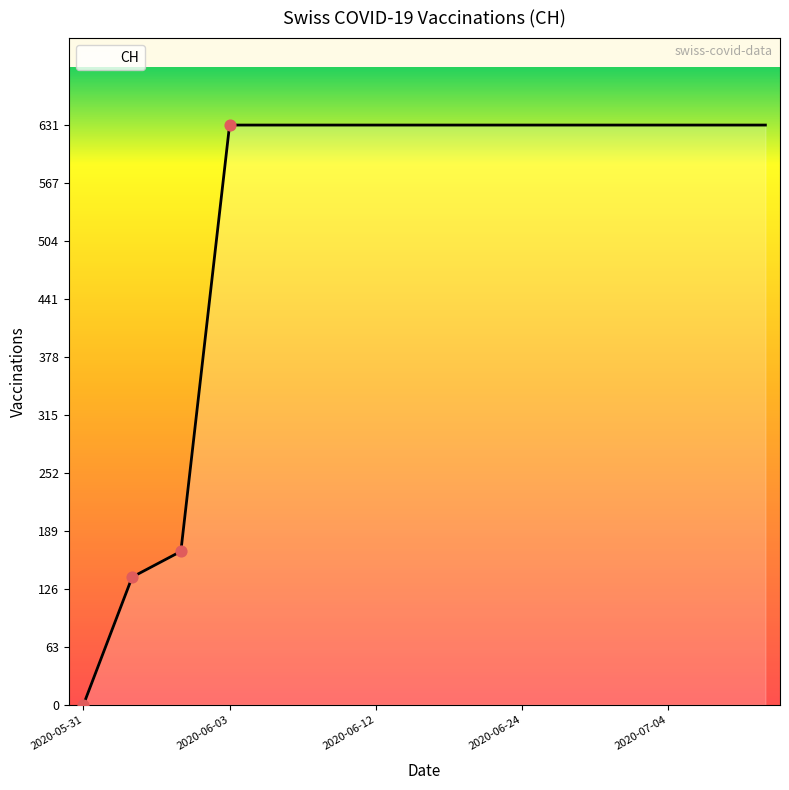

What is the difference between the maximum and minimum values?

631